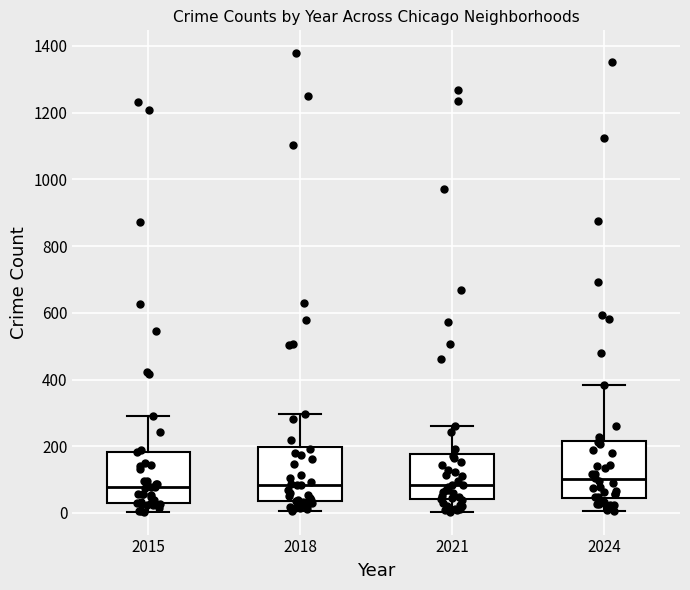

Reading left to right, transcribe this box plot: for each box, give where its median line is, the range the box spans, and where its two whiskers end, as read against the y-axis. The values are not printed on the chart, so give them approximately, as read against the axis.

2015: median 80, box 40 to 180, whiskers 0 to 300
2018: median 80, box 40 to 200, whiskers 0 to 300
2021: median 80, box 40 to 180, whiskers 0 to 260
2024: median 100, box 40 to 220, whiskers 0 to 380